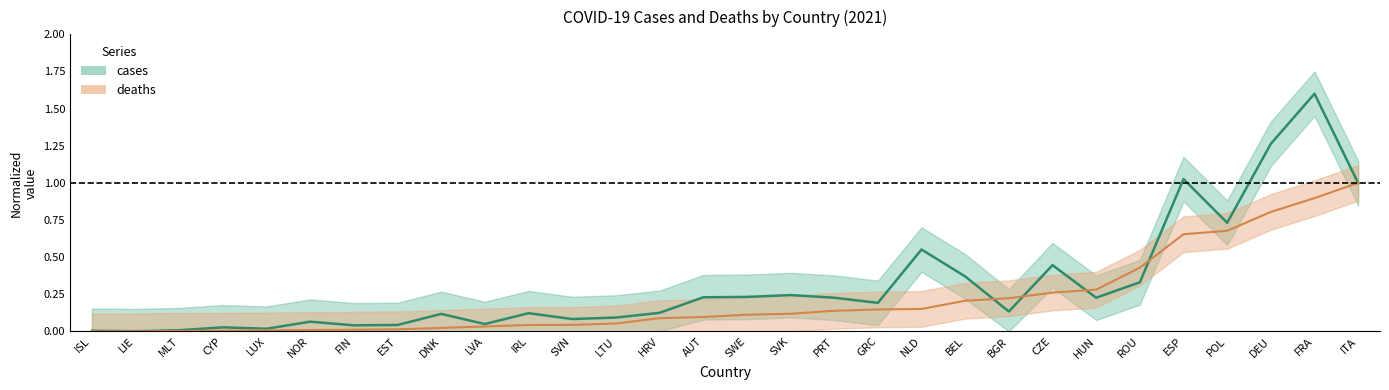

How many data points does each series have?

30